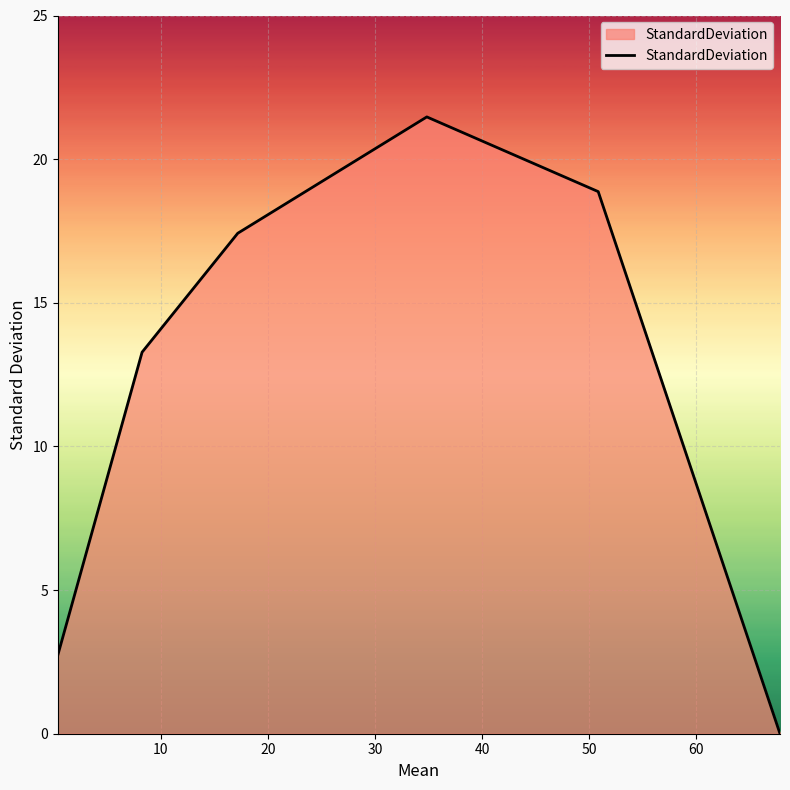

True or false: the data has more than 1 interior local peaks.

False